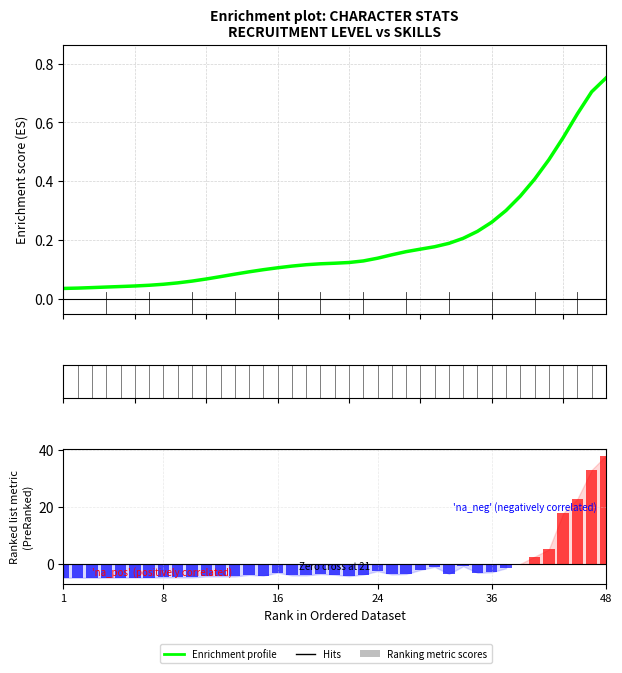

What is the sum of the Ranking metric scores values at 30 and 16?

-6.9